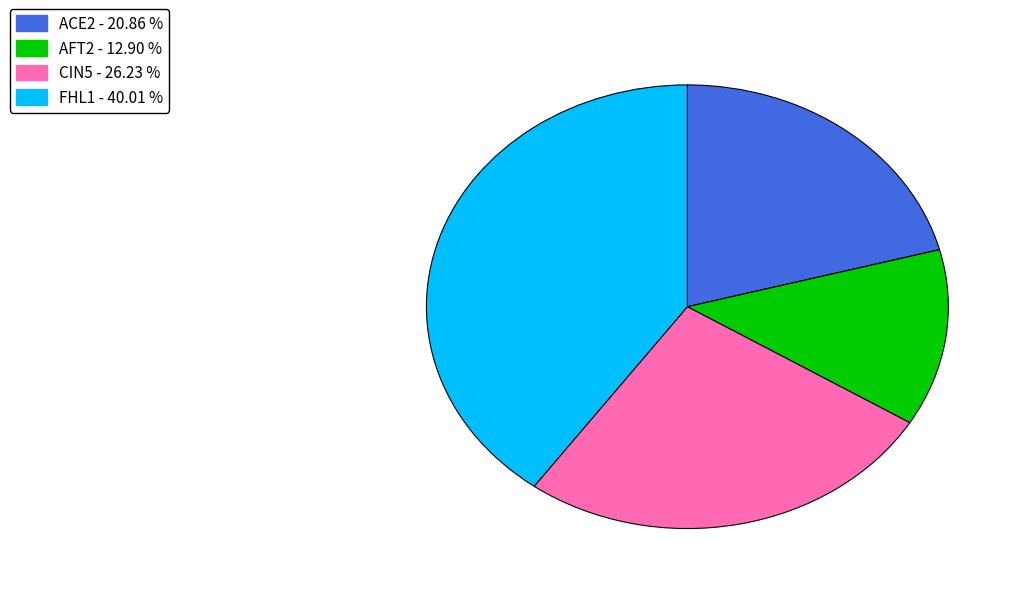

Which has a higher value, CIN5 or FHL1?

FHL1